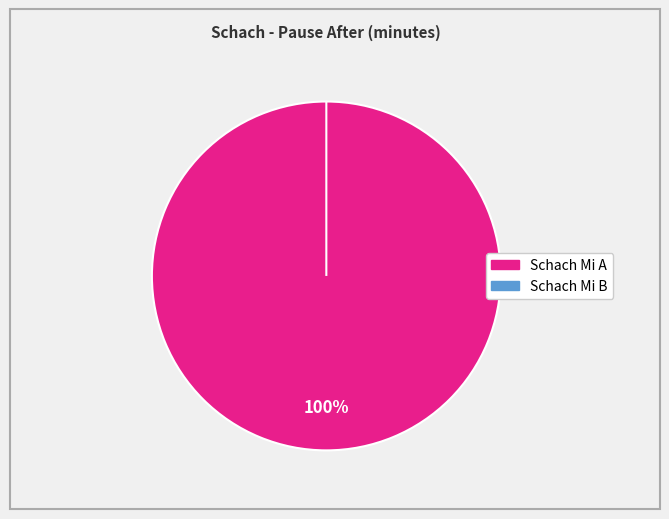

What is the majority slice?

Schach Mi A